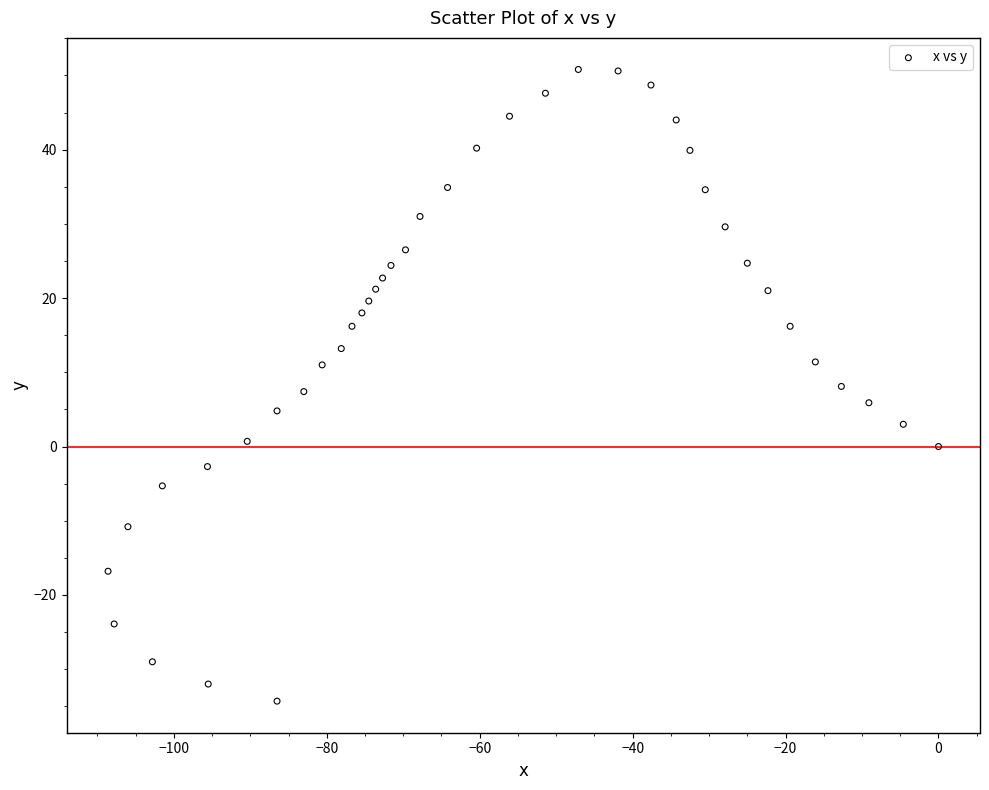

What is the range of X values (max minus min)?

108.6